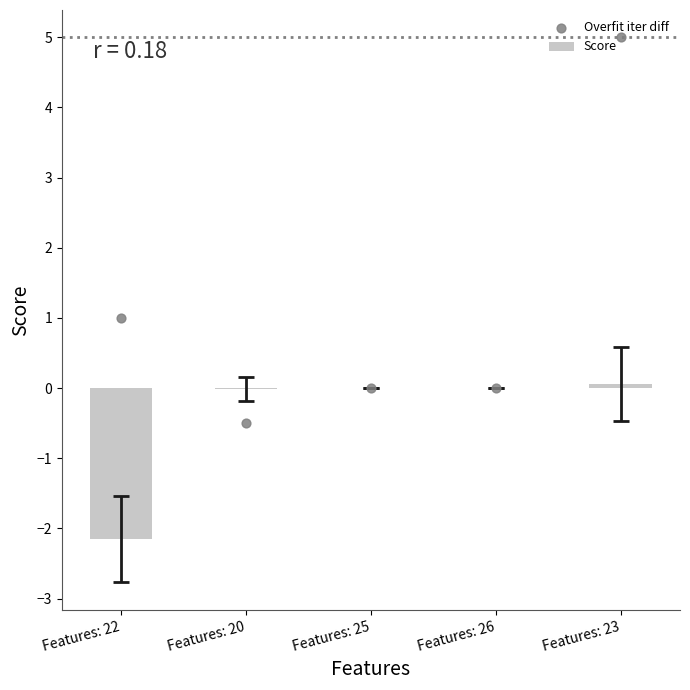

Which series contains the highest Y value?

Overfit iter diff